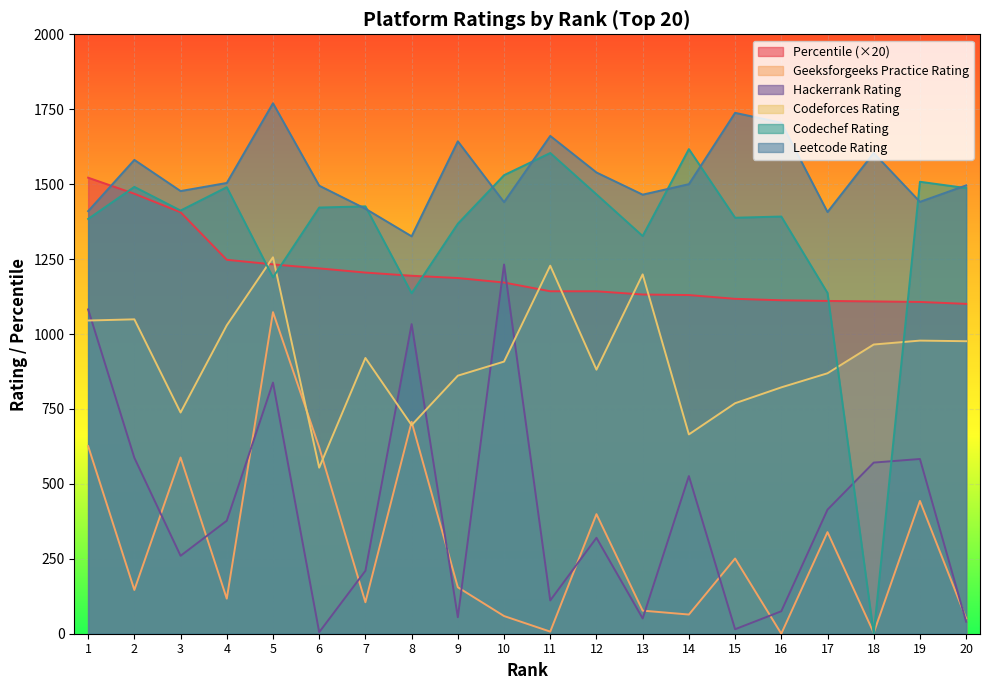

How many intersections are there between Codeforces_Rating and Geeksforgeeks_Practice_Rating?

4